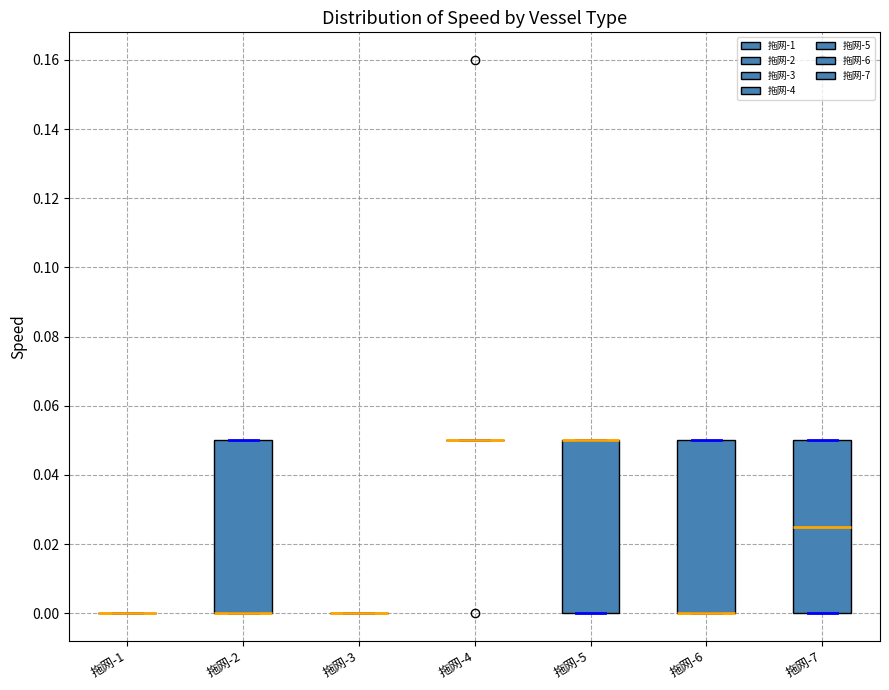

Reading left to right, transcribe this box plot: for each box, give where its median line is, the range the box spans, and where its two whiskers end, as read against the y-axis. The values are not printed on the chart, so give them approximately, as read against the axis.

拖网-1: box collapsed to a line at 0.000, whiskers 0.000 to 0.000
拖网-2: median 0.000 (drawn on the box's lower edge), box 0.000 to 0.050, whiskers 0.000 to 0.050
拖网-3: box collapsed to a line at 0.000, whiskers 0.000 to 0.000
拖网-4: box collapsed to a line at 0.050, whiskers 0.050 to 0.050
拖网-5: median 0.050 (drawn on the box's upper edge), box 0.000 to 0.050, whiskers 0.000 to 0.050
拖网-6: median 0.000 (drawn on the box's lower edge), box 0.000 to 0.050, whiskers 0.000 to 0.050
拖网-7: median 0.026, box 0.000 to 0.050, whiskers 0.000 to 0.050